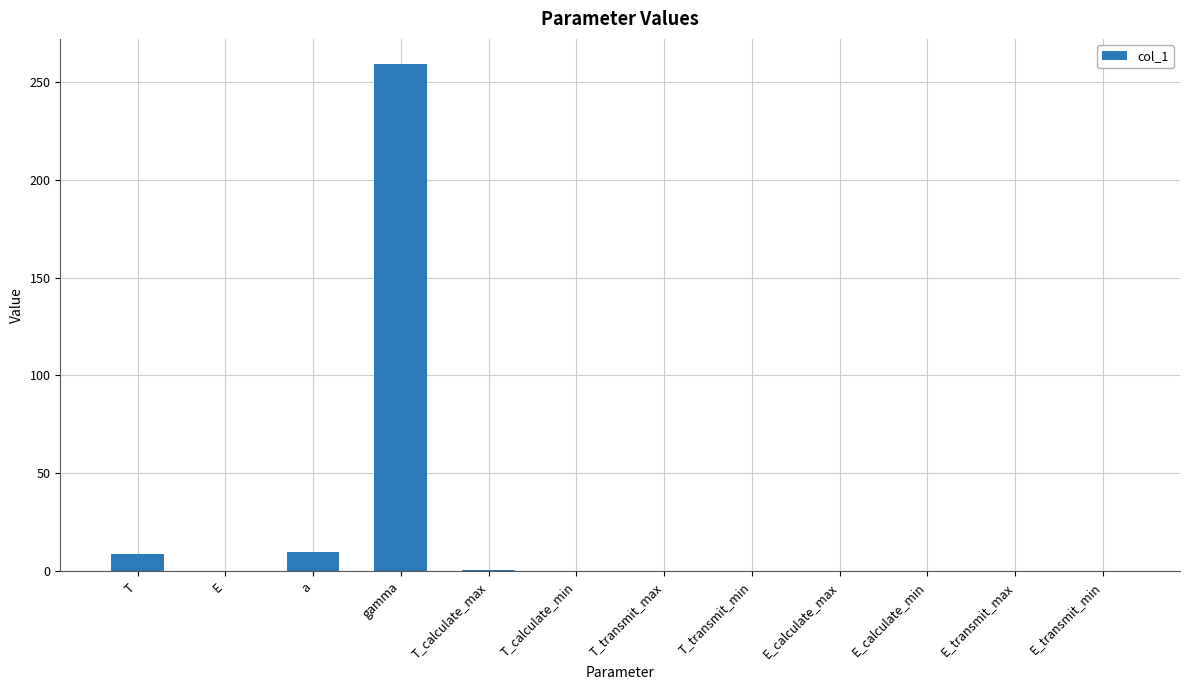

Is it true that the value at E_calculate_min is 0.0?

True